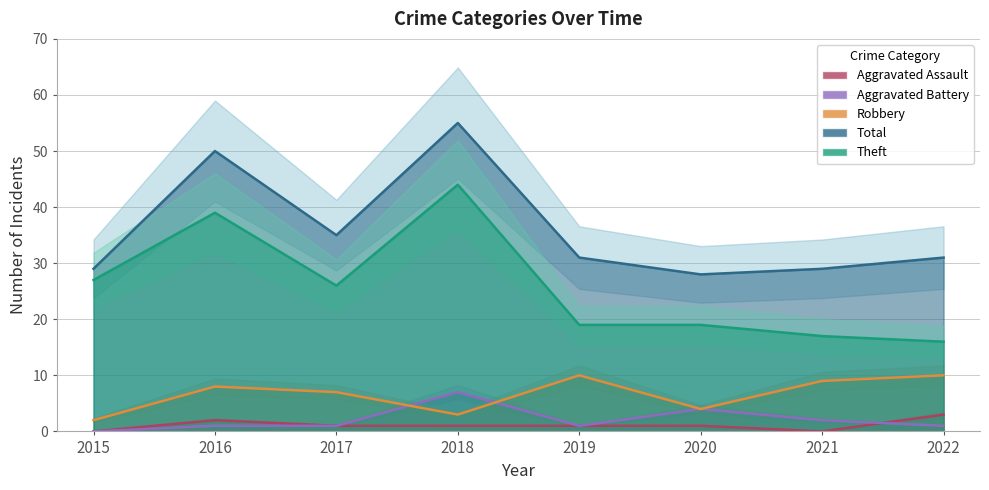

Read the Aggravated Assault value at 2019.

1